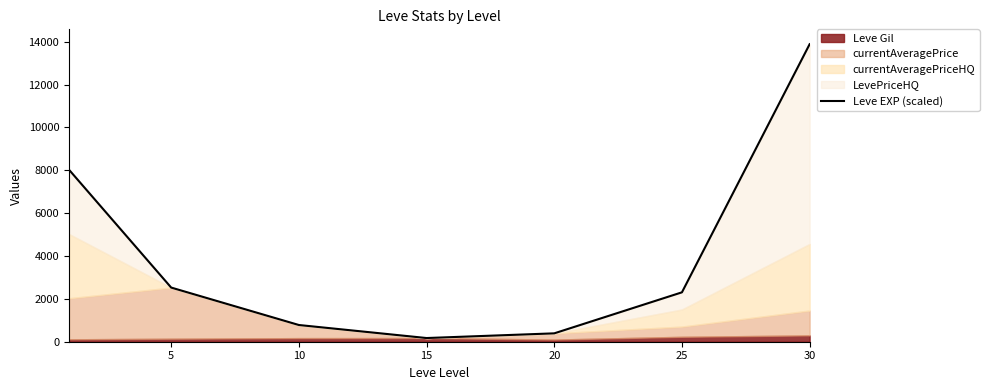

What is the ratio of the value at 5 to the value at 30?

0.2